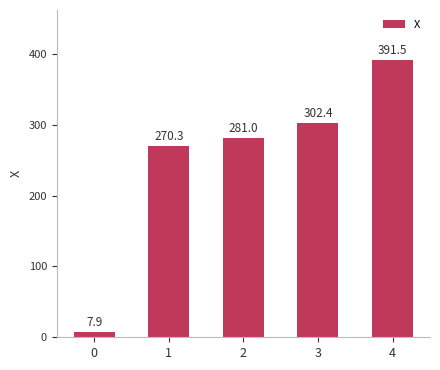

What is the difference between the maximum and minimum values?

383.6